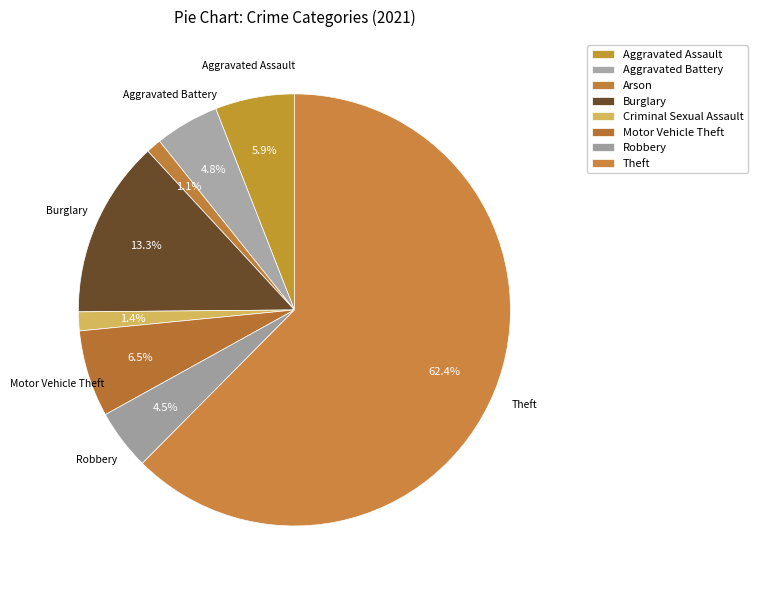

Count the number of slices in the pie.

8